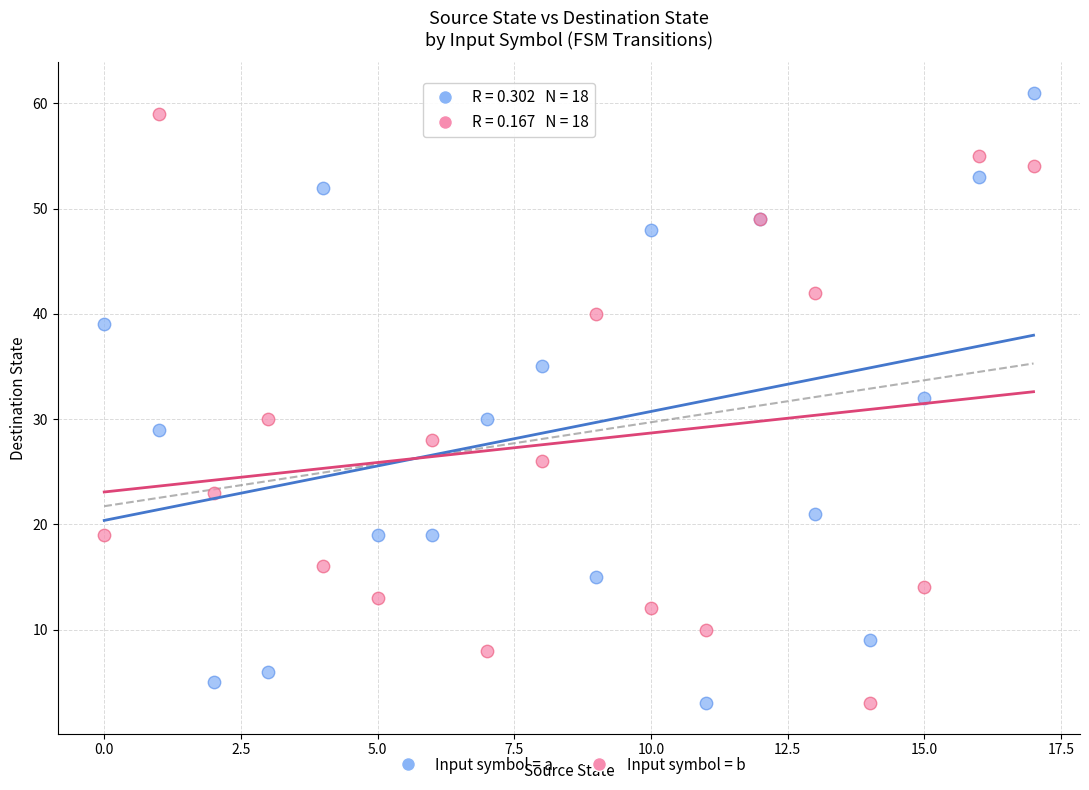

Which series has the largest Y range (max minus min)?

Input symbol = a